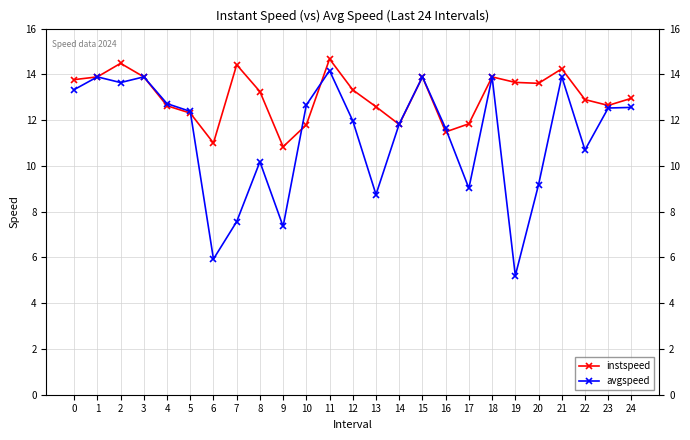

How many times do instspeed and avgspeed cross each other?

5